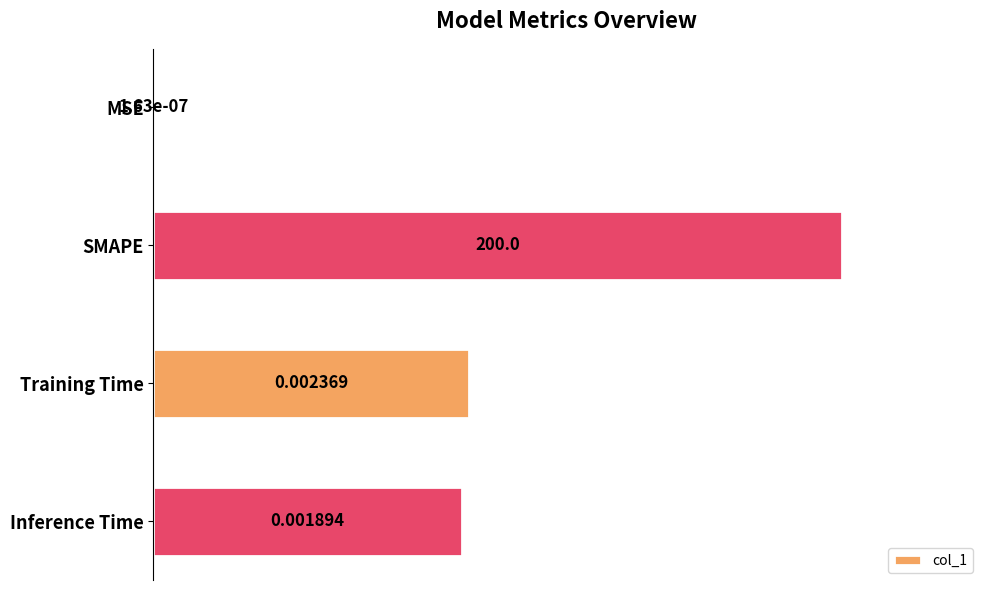

Approximately how many times larger is the value at Inference Time compared to SMAPE?

0.4